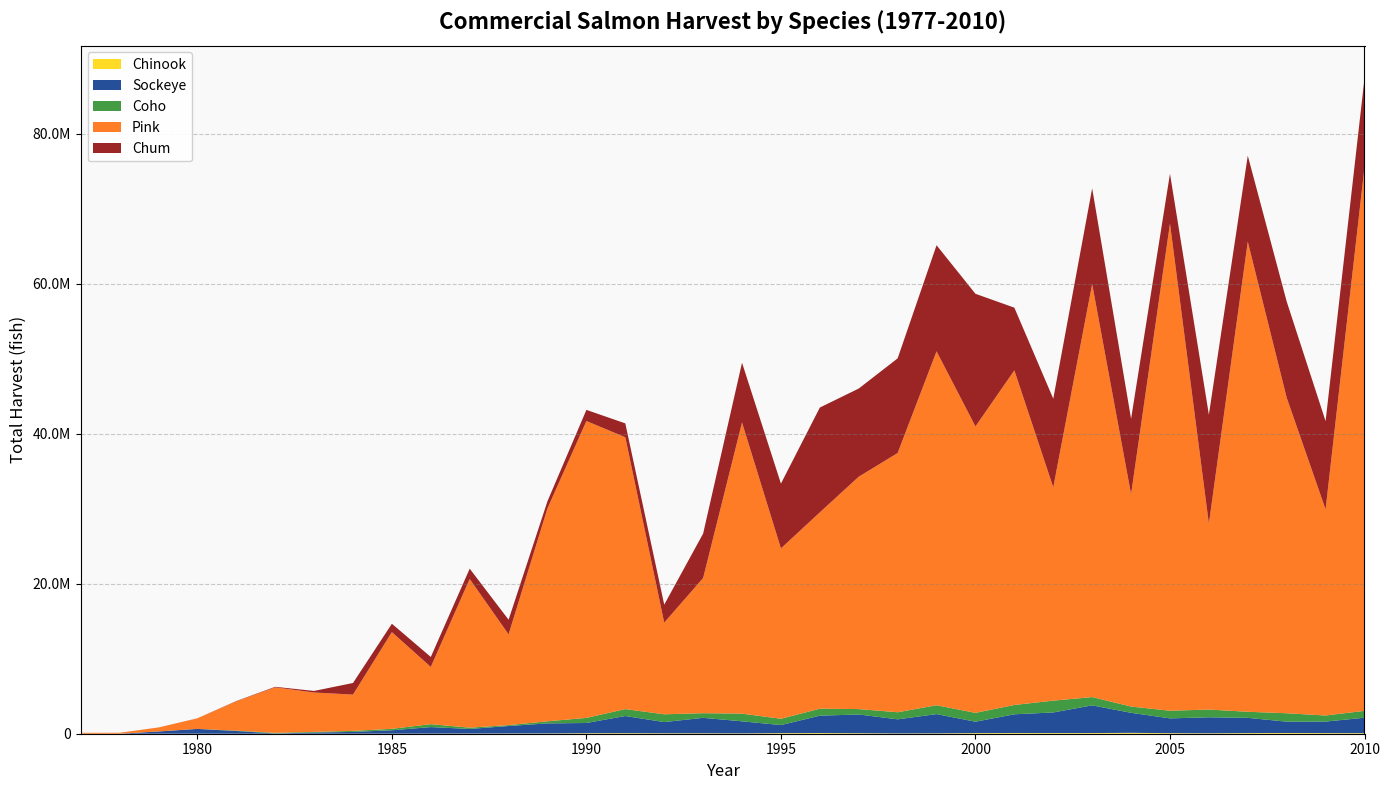

Reading left to right, transcribe all the data shown in this chart.

Chinook: 0	42	445	4388	1504	3352	1175	5234	10039	14120	22691	28886	35150	64859	71754	54661	56404	43417	79366	89354	66039	35965	46792	81955	91462	85837	88938	118583	72998	54854	83889	97145	82786	73593
Sockeye: 183	720	300758	638408	362326	27590	158000	236762	447448	872507	613433	1001421	1342578	1366025	2289246	1498967	2062422	1610445	1075191	2317366	2499554	1882080	2568488	1520601	2498569	2749665	3694840	2669905	1972236	2135578	2033337	1510062	1534343	2060770
Coho: 0	0	0	102	48857	84033	80820	135524	196502	388535	171542	117108	278886	680922	922466	1037831	620872	1024048	839924	930894	720746	944447	1180020	1179919	1244963	1576037	1102260	834124	1021934	1032130	809108	1123080	813392	916856
Pink: 125718	127188	532303	1406028	3904308	6067429	5256149	4838680	12891224	7630445	19819167	12099427	28403238	39580126	36247398	12220536	18023439	38814084	22714552	26178537	30982804	34564050	47193297	38191003	44616086	28443301	55071886	28309396	64949983	24773517	62677909	42075688	27483685	72484852
Chum: 0	2214	1514	8557	39972	73869	209771	1549559	1118379	1330333	1378464	1952956	955802	1487413	1848535	2398376	5918512	7977027	8641336	13974597	11758168	12622840	14144492	17684623	8358543	11813552	12764879	10057578	6655453	14543841	11473819	12820747	11765847	11854282